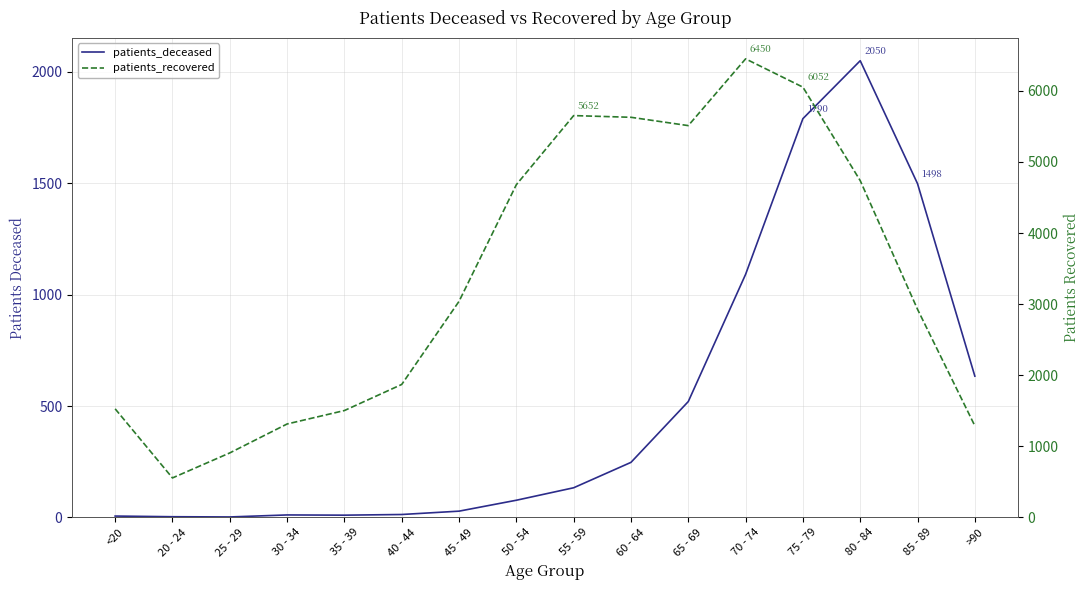

At which category does patients_recovered reach its first local peak?

55 - 59